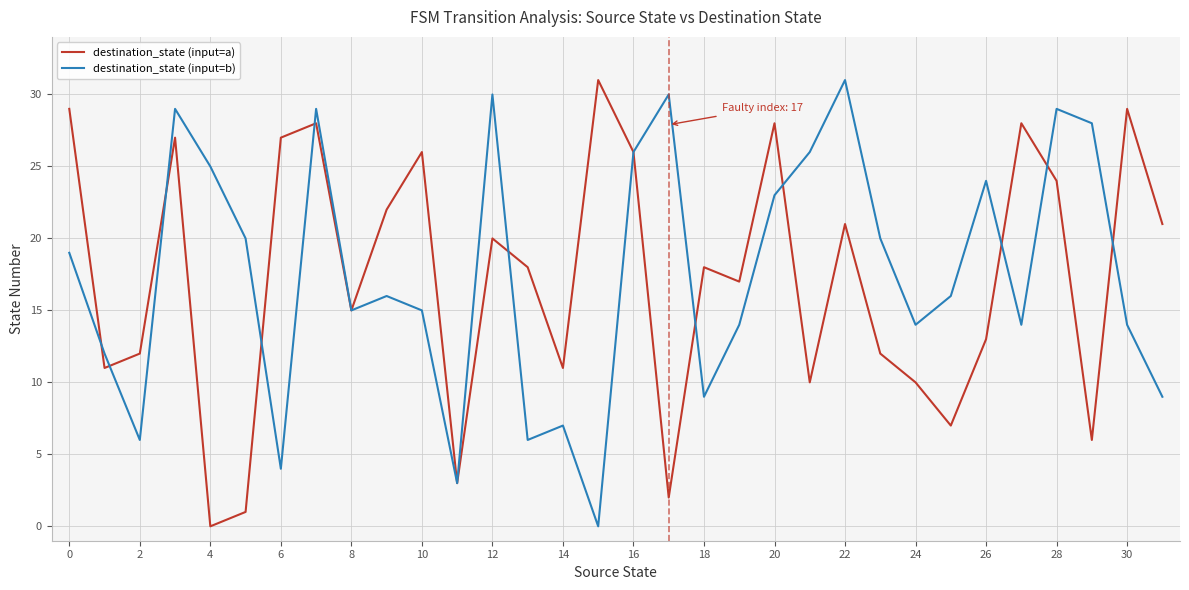

What is the maximum value for destination_state (input=b)?

31